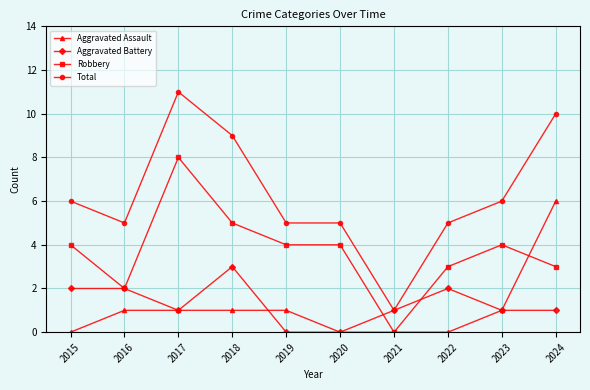

List the series in order of their peak value, lowest first.

Aggravated Battery, Aggravated Assault, Robbery, Total